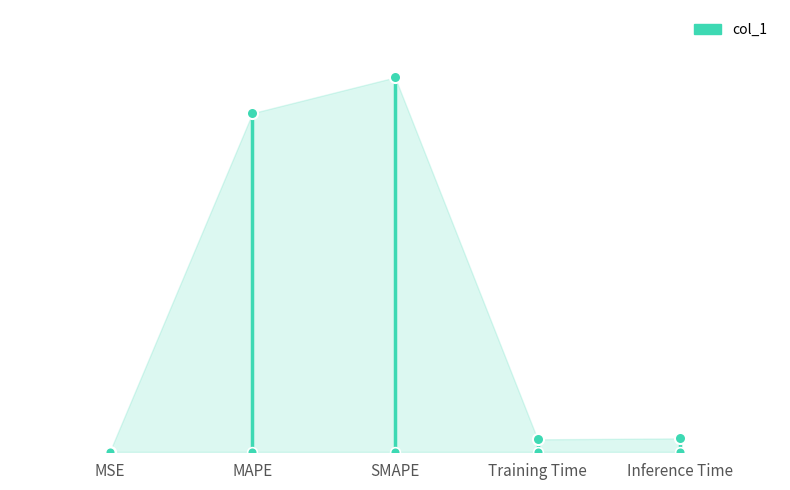

The chart shows a value of 0.0 at MAPE. True or false?

False